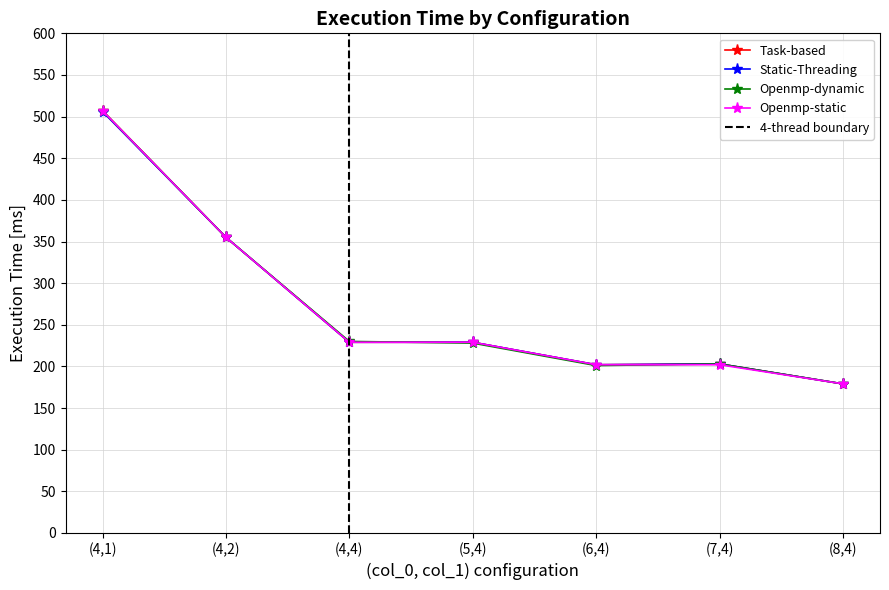

Where do Openmp-dynamic and Static-Threading first cross each other?

(4,4) and (5,4)